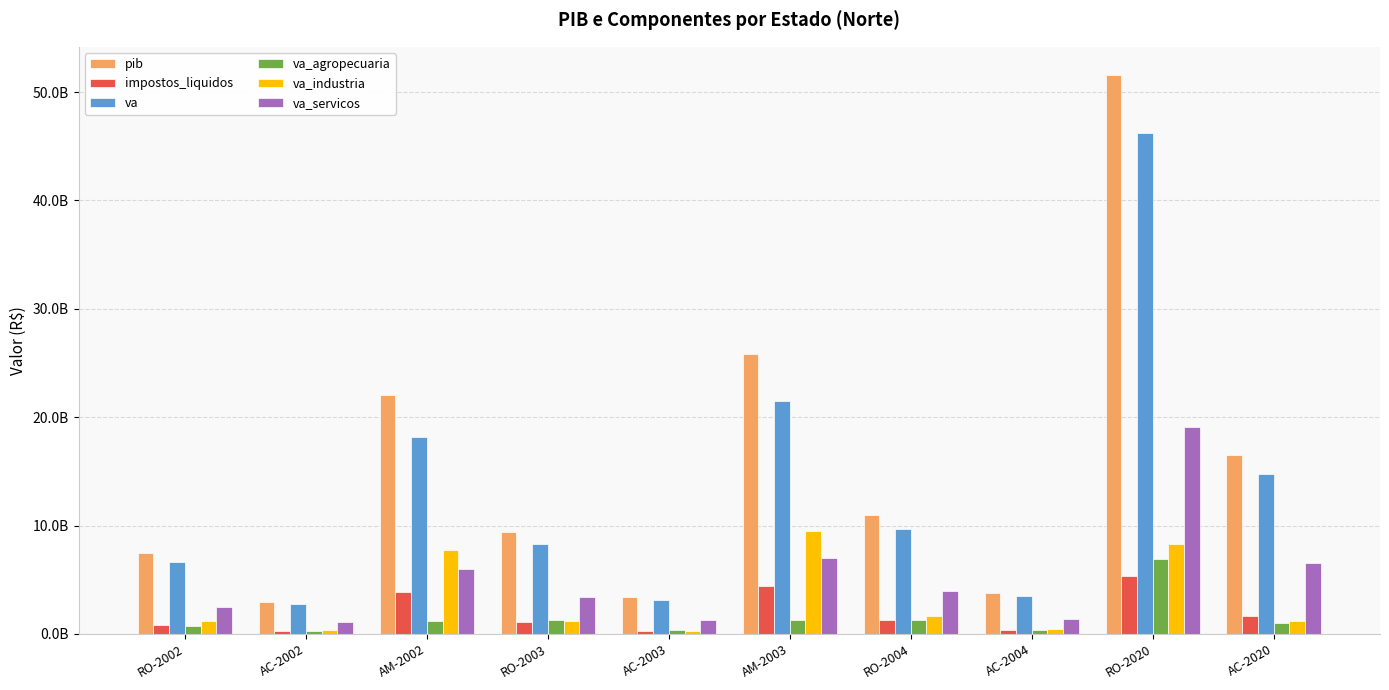

What is the minimum value shown in the chart?

228471013